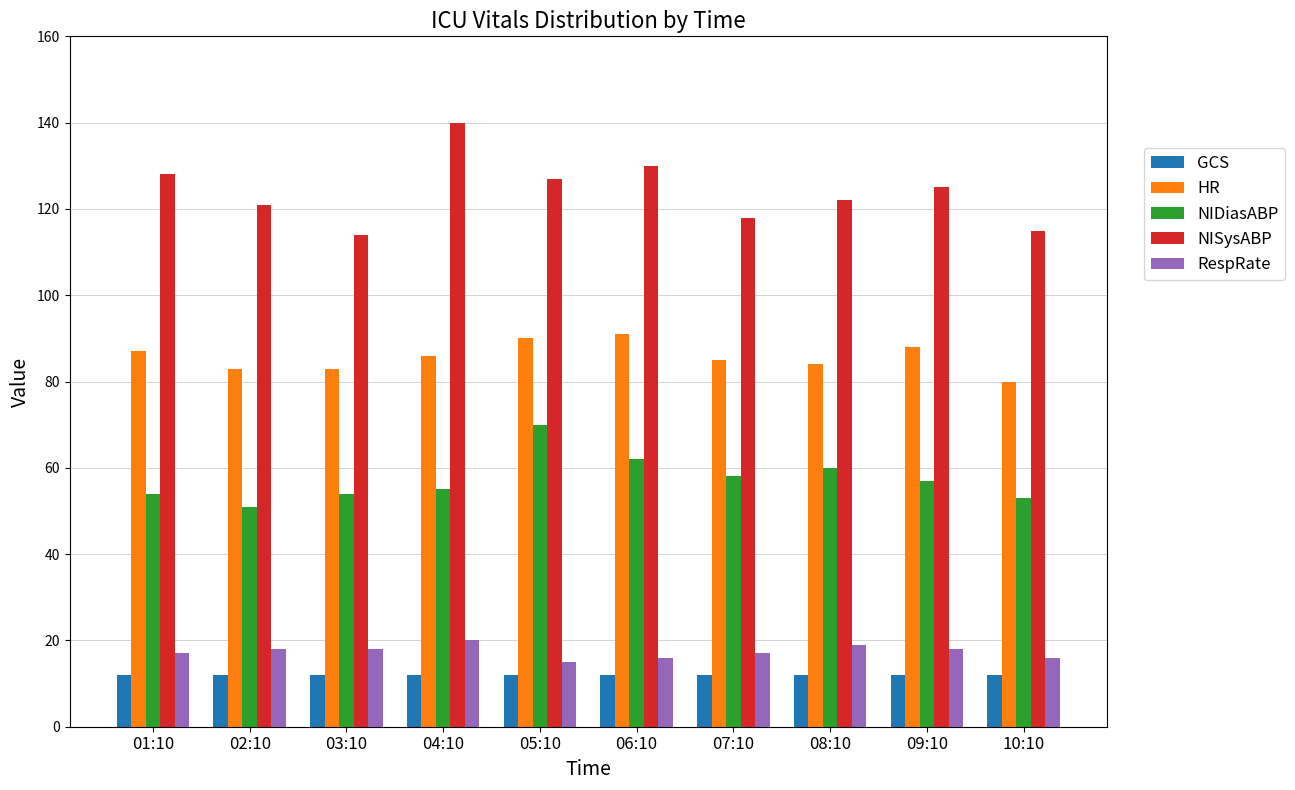

The NIDiasABP series shows 38 at 07:10. True or false?

False